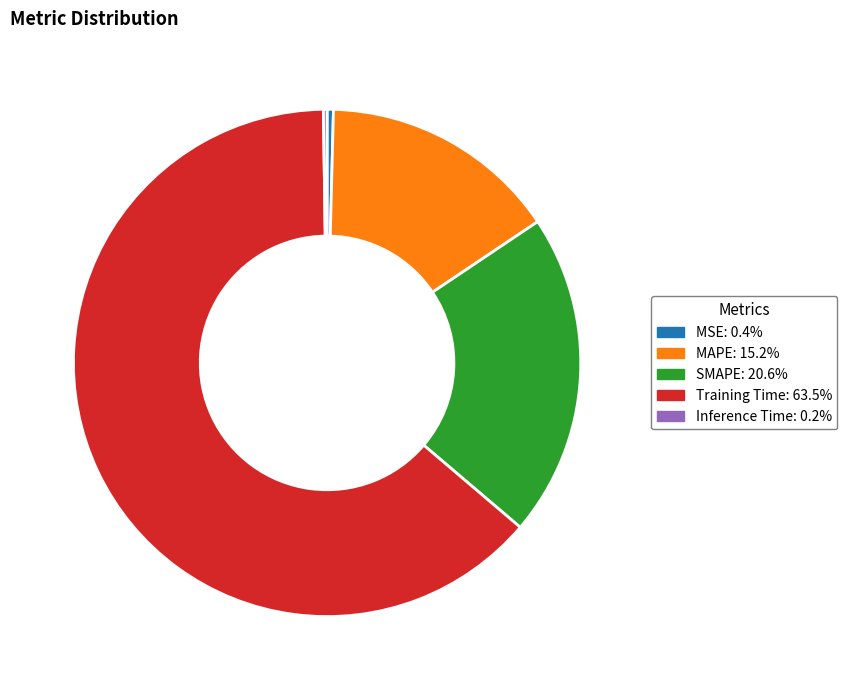

Is the sum of MAPE and Training Time greater than half?

Yes